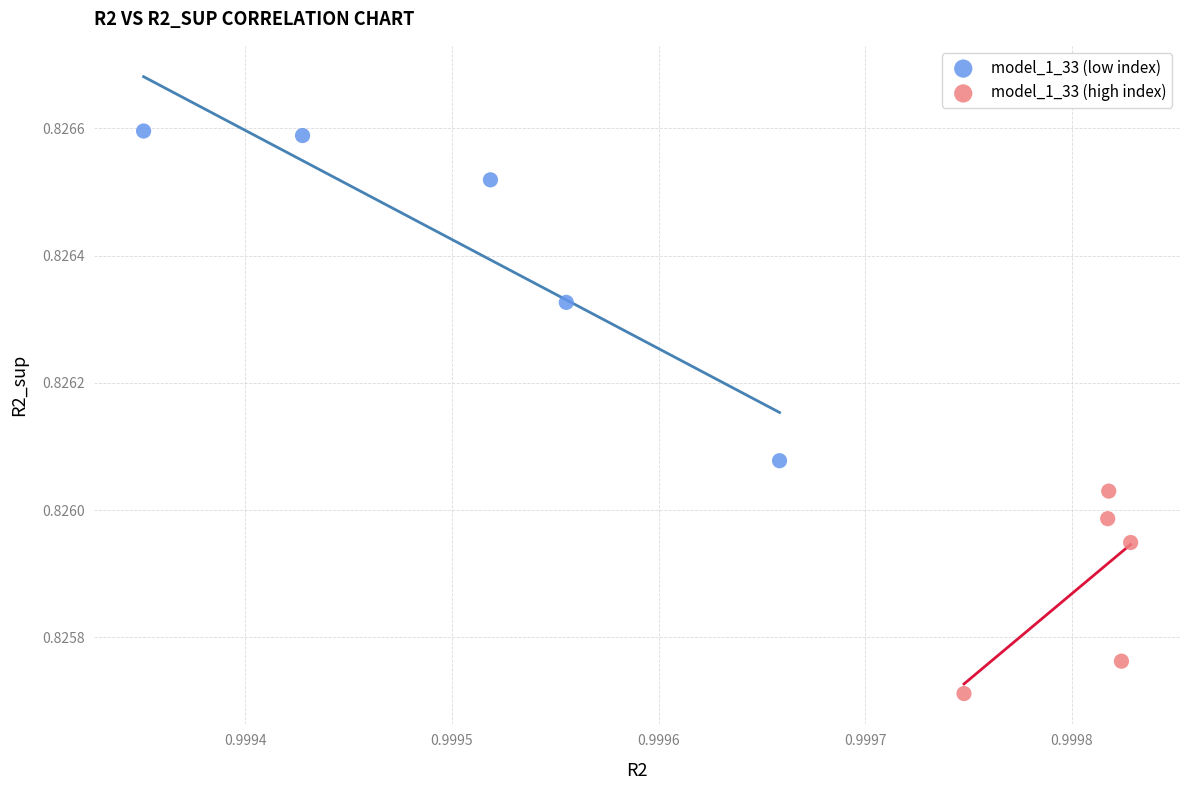

Which series has the widest spread of Y values?

model_1_33 (low index)